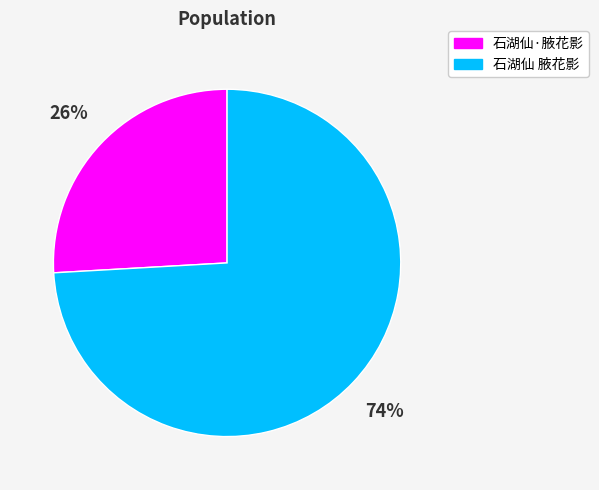

Is 石湖仙·腋花影 the majority of the pie?

No